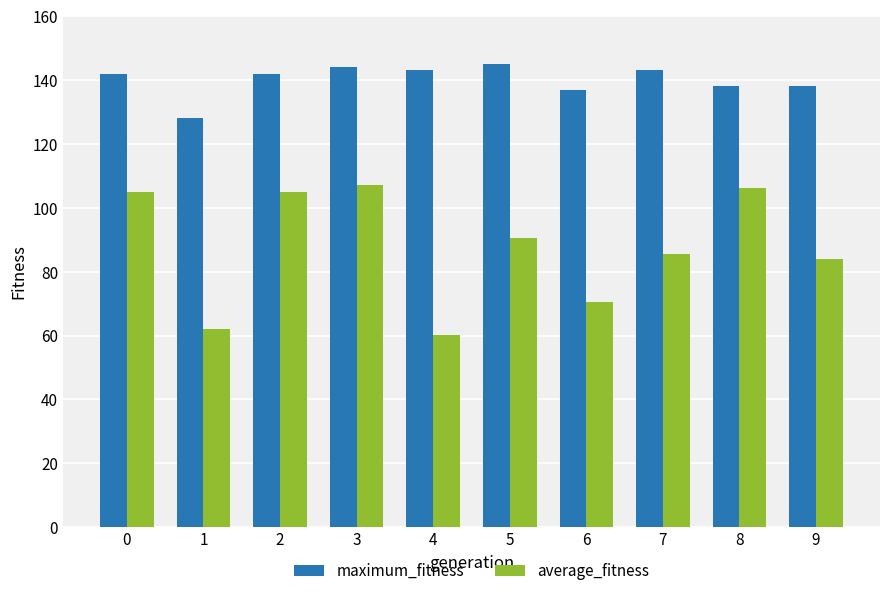

Are the bars grouped side by side (vs. stacked)?

Yes